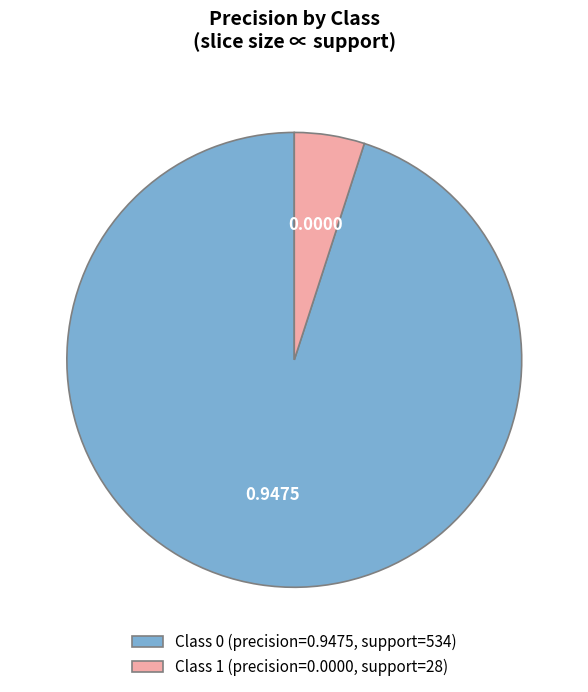

Rank the categories by value from lowest to highest.

Class 1 (precision=0.0000, support=28), Class 0 (precision=0.9475, support=534)